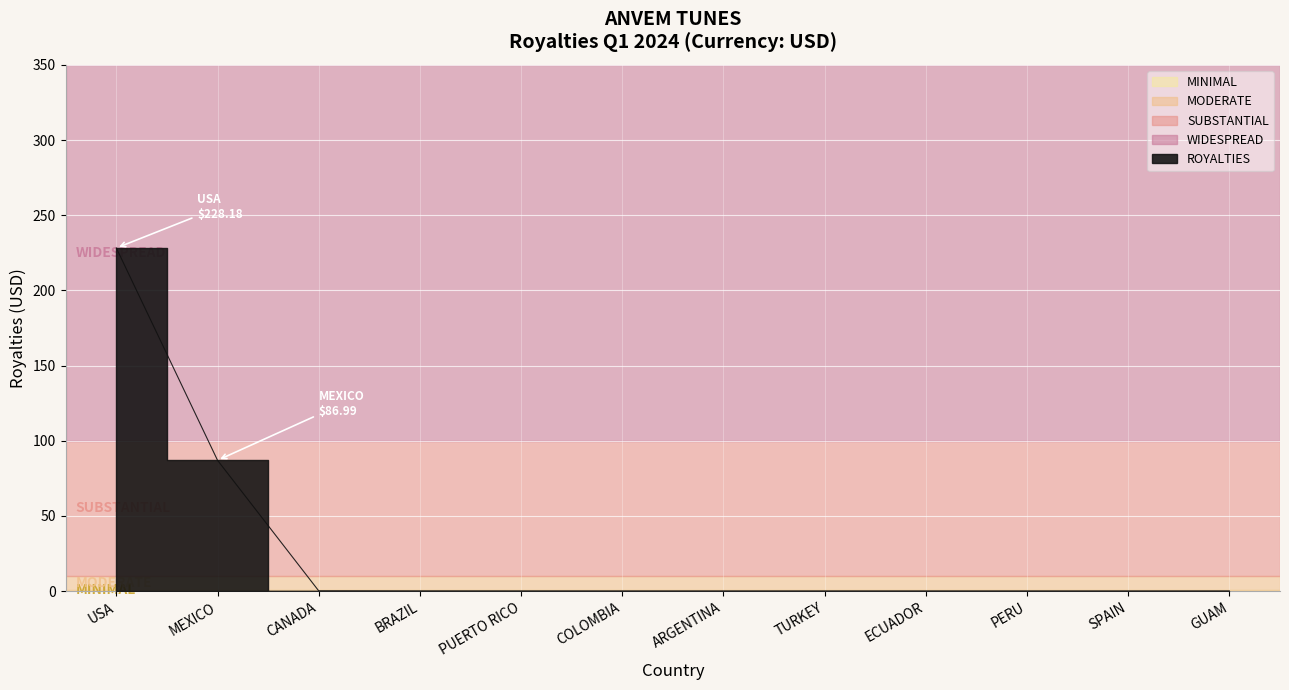

What position from the right is COLOMBIA?

7